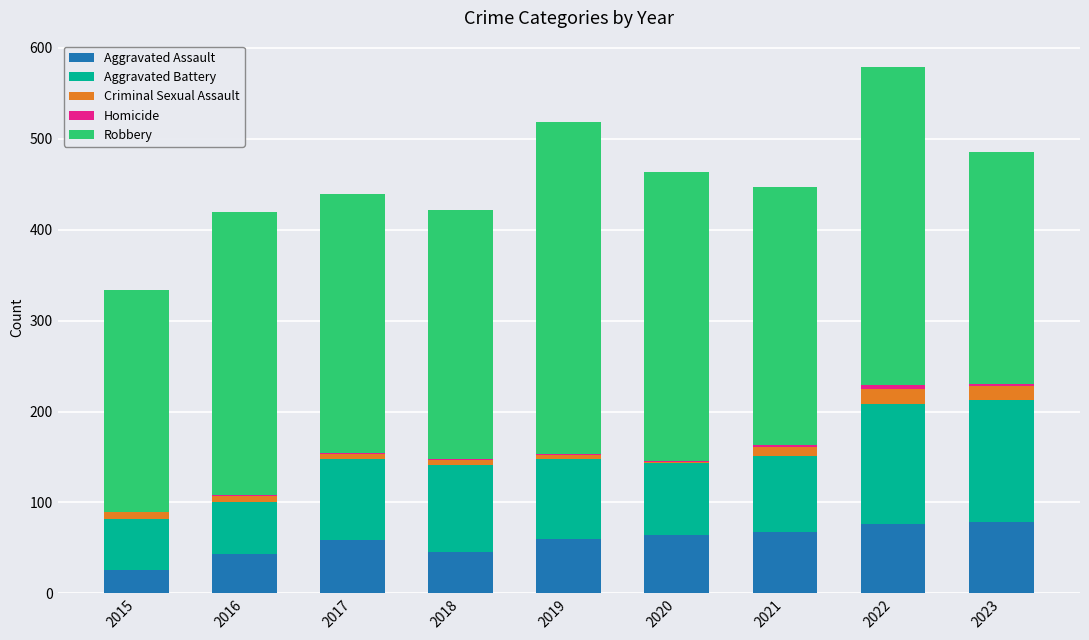

What is the highest value of the Aggravated Assault series?

78